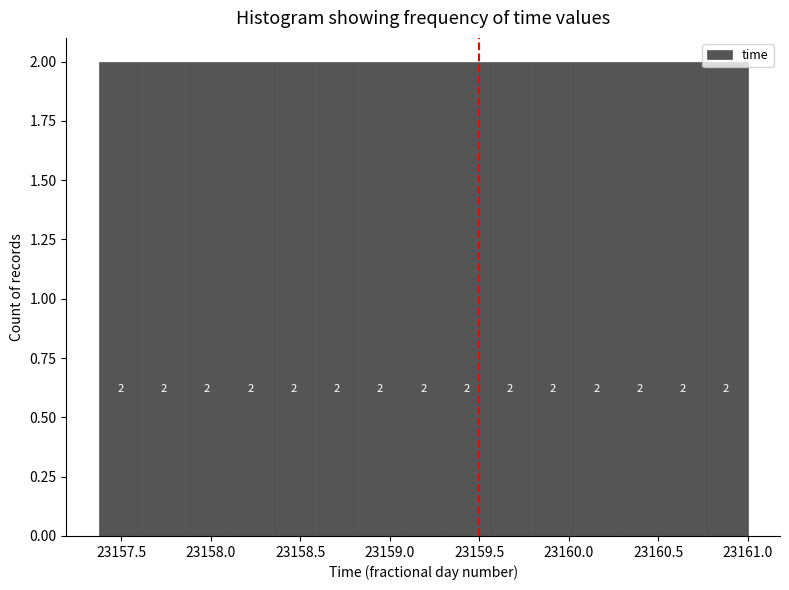

Reading left to right, transcribe this chart: for each bar, give the range it covers on the x-axis and its height. The bar edges are not printed on the chart, so give them approximately, as read against the axis.

23157.40 to 23157.60: 2
23157.60 to 23157.85: 2
23157.85 to 23158.10: 2
23158.10 to 23158.35: 2
23158.35 to 23158.60: 2
23158.60 to 23158.85: 2
23158.85 to 23159.05: 2
23159.05 to 23159.30: 2
23159.30 to 23159.55: 2
23159.55 to 23159.80: 2
23159.80 to 23160.05: 2
23160.05 to 23160.30: 2
23160.30 to 23160.50: 2
23160.50 to 23160.75: 2
23160.75 to 23161.00: 2